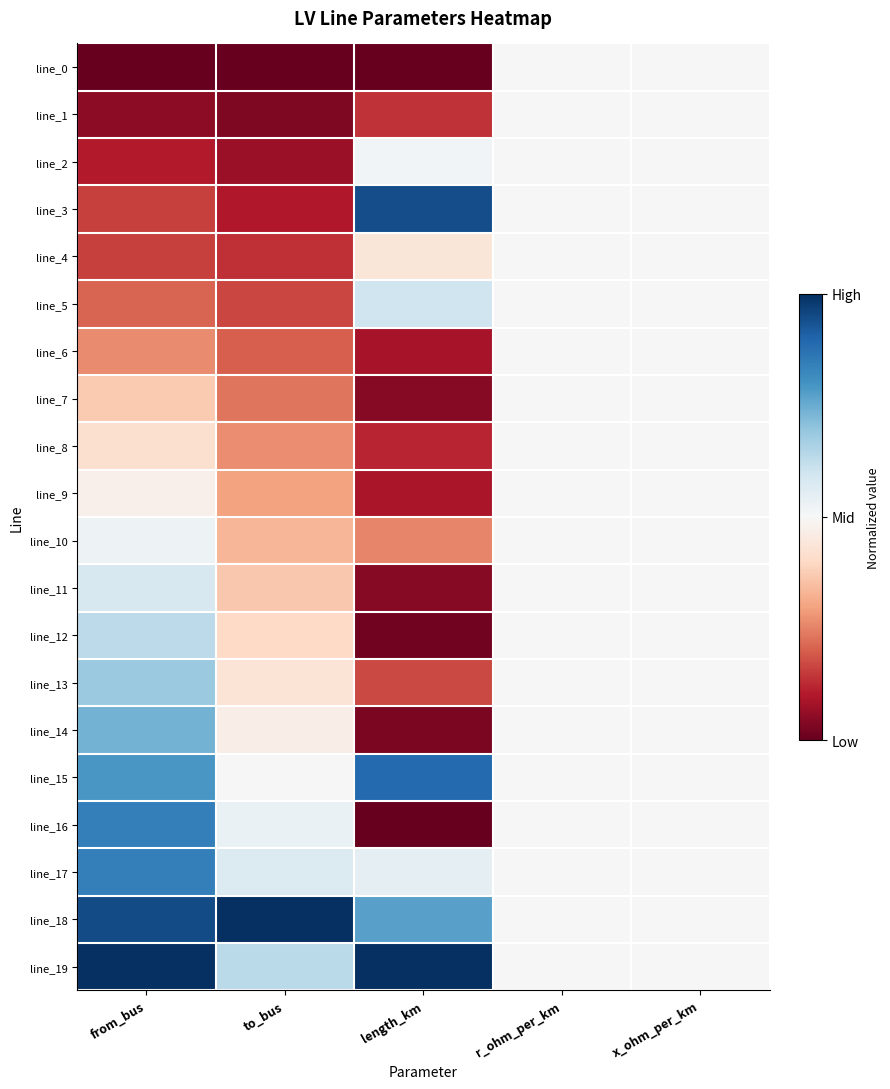

At how many categories does at least one series exceed 0?

5